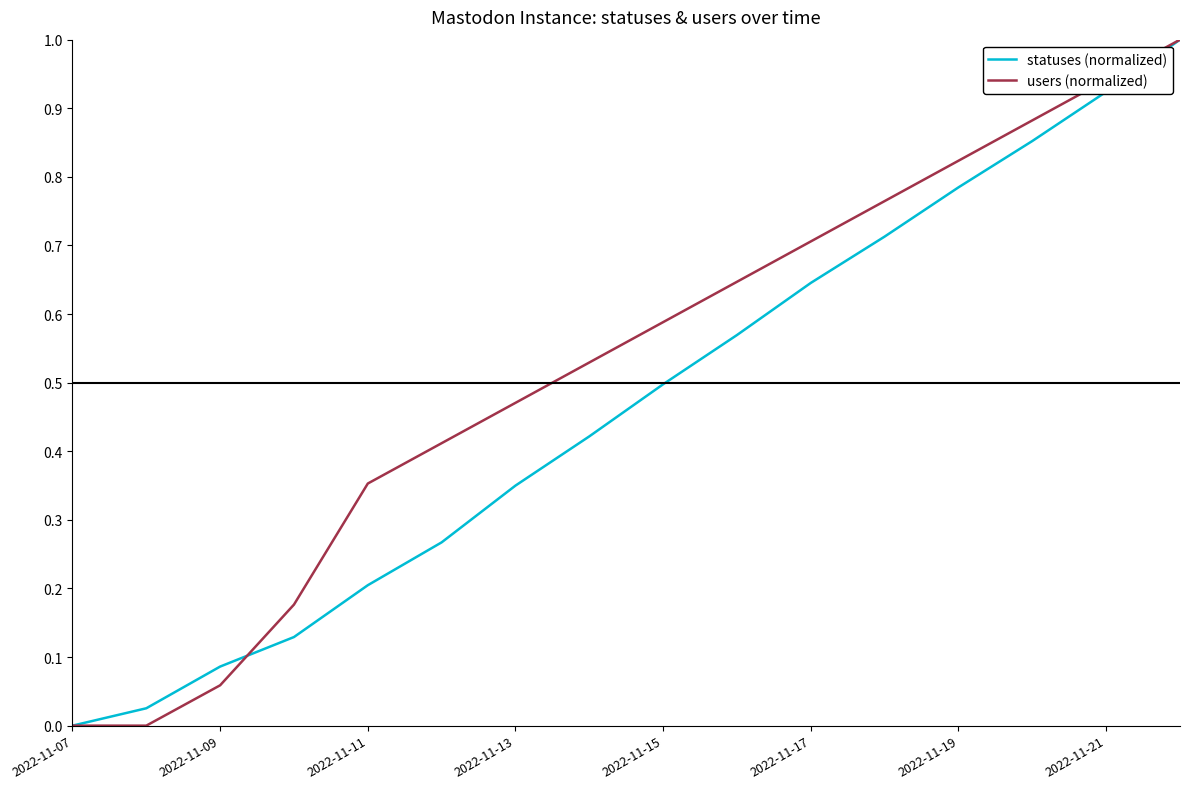

Which series has the largest total across all categories?

users (normalized)